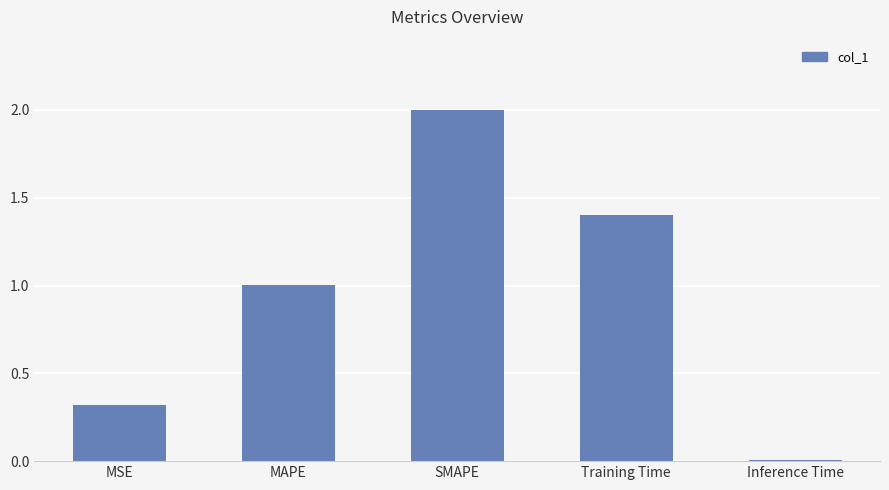

Which label corresponds to the largest value in the chart?

SMAPE